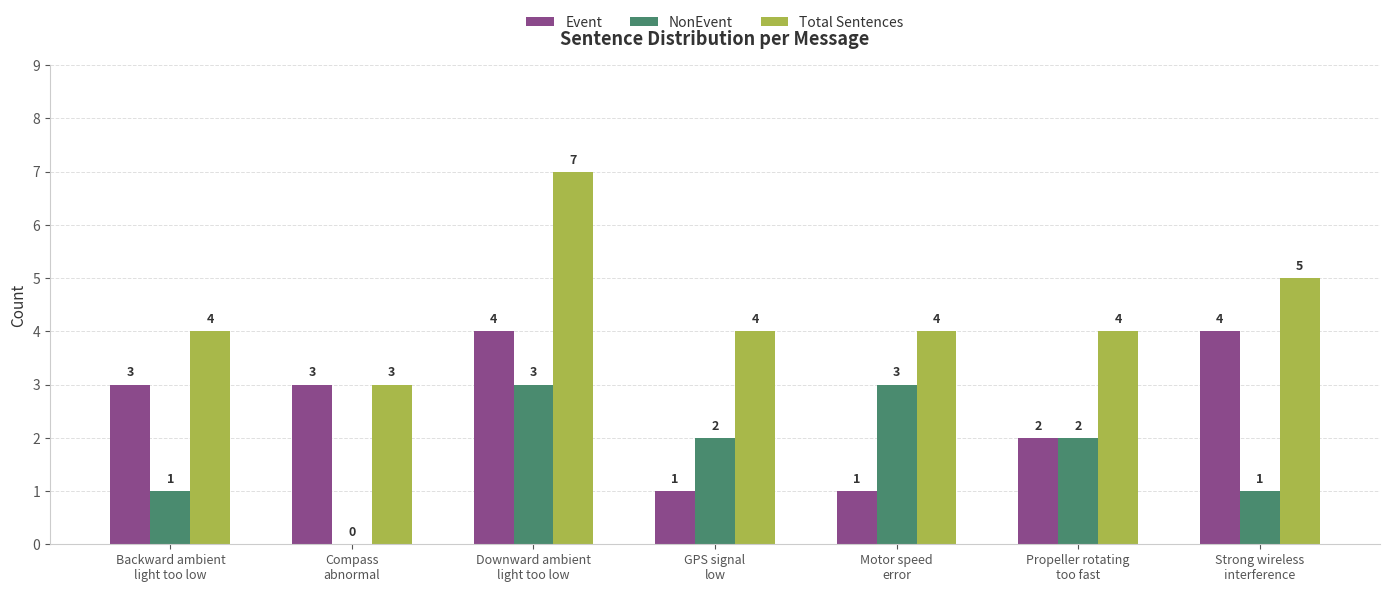

What is the sum of the Total Sentences values at Propeller rotating
too fast and Backward ambient
light too low?

8